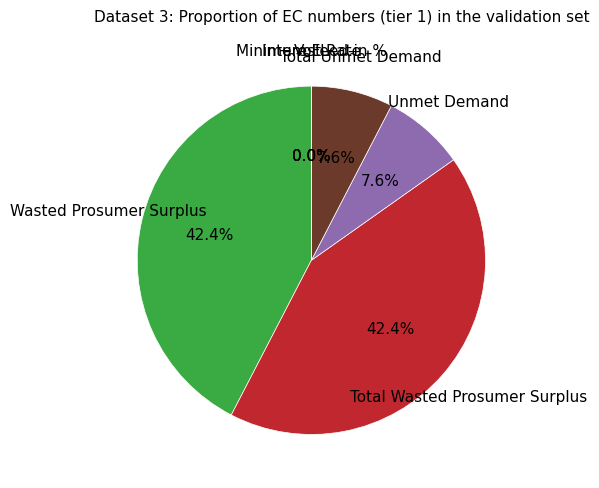

Is there any slice that represents more than half of the pie?

No